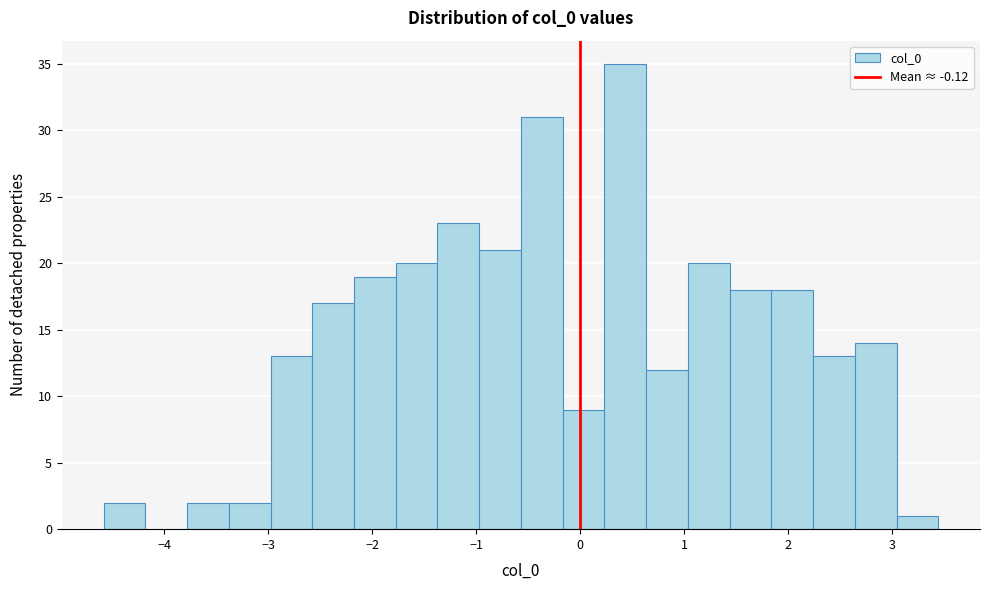

Over which range of the x-axis is the bar tallest?

0.2 to 0.6